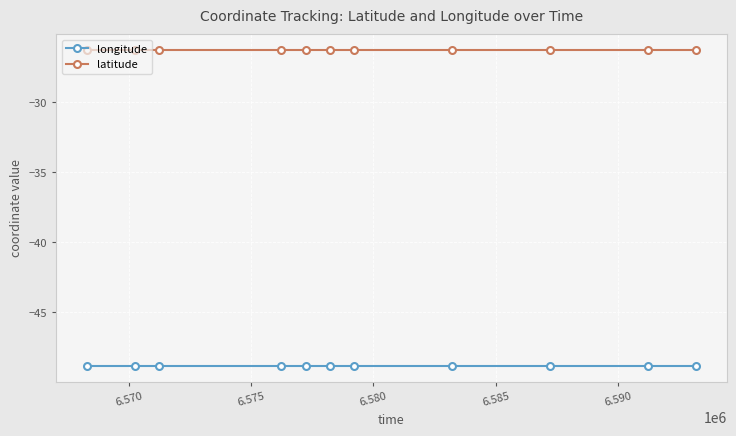

What is the value of the latitude point at the 5th from the left?

-26.3